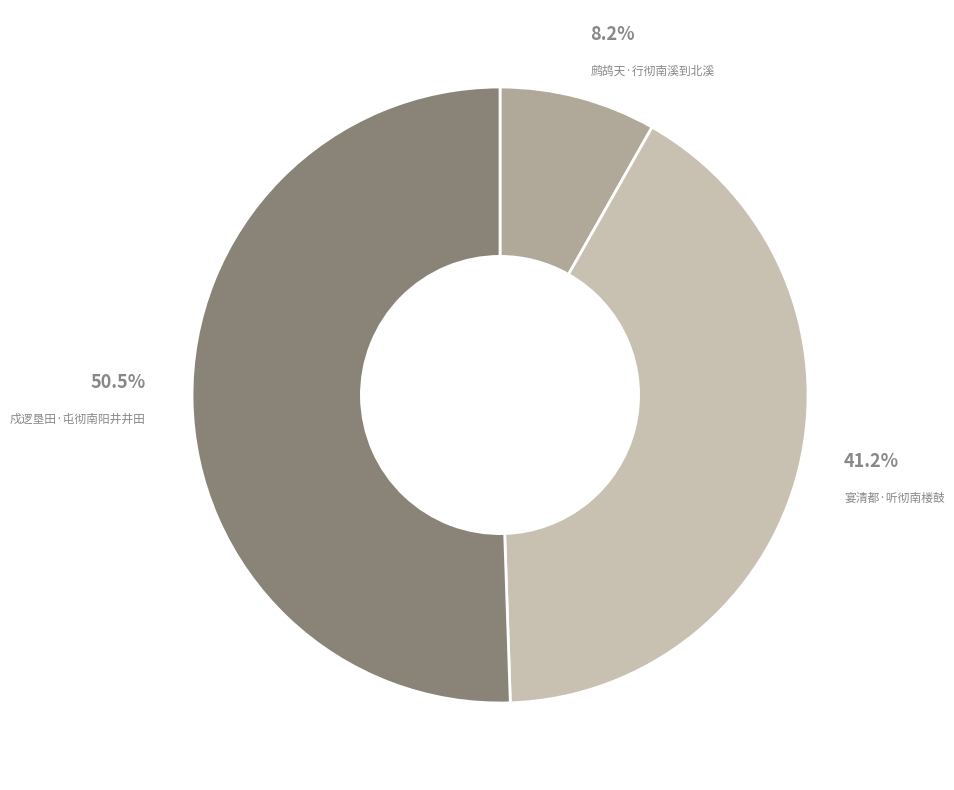

To the nearest percent, what percentage of the pie is 鹧鸪天·行彻南溪到北溪?

8%